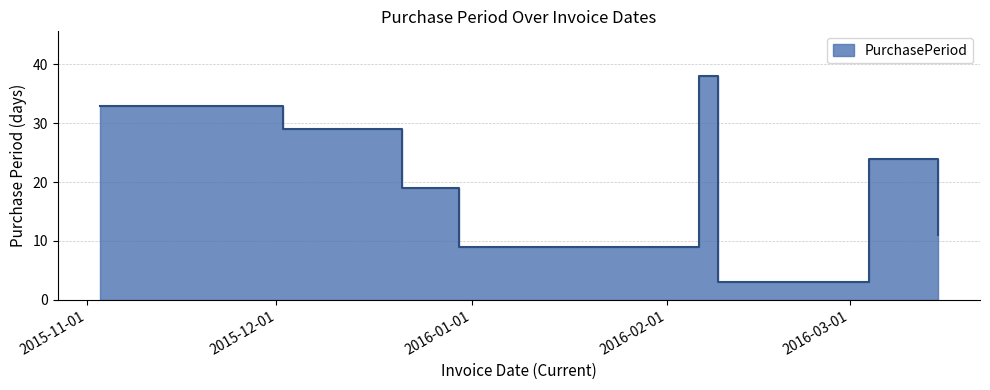

True or false: there are more than 2 points higher than both neighbors.

False